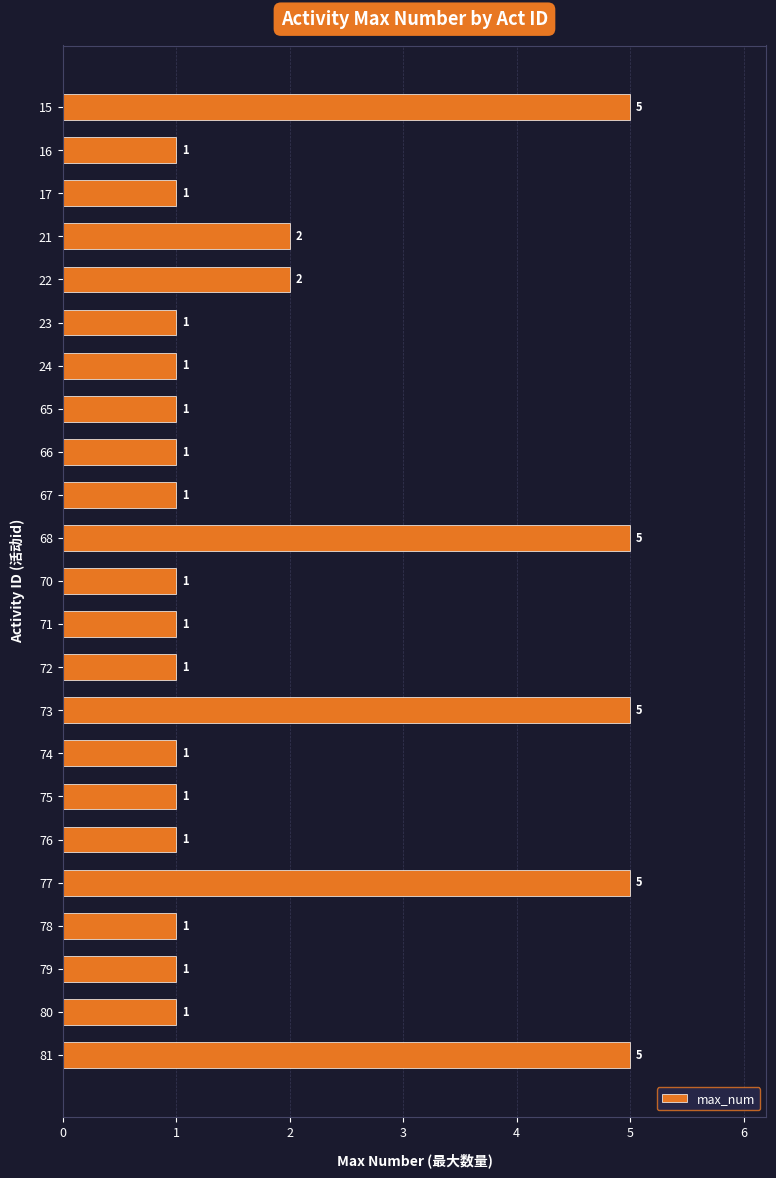

What is the value of the 18th bar from the top?

1